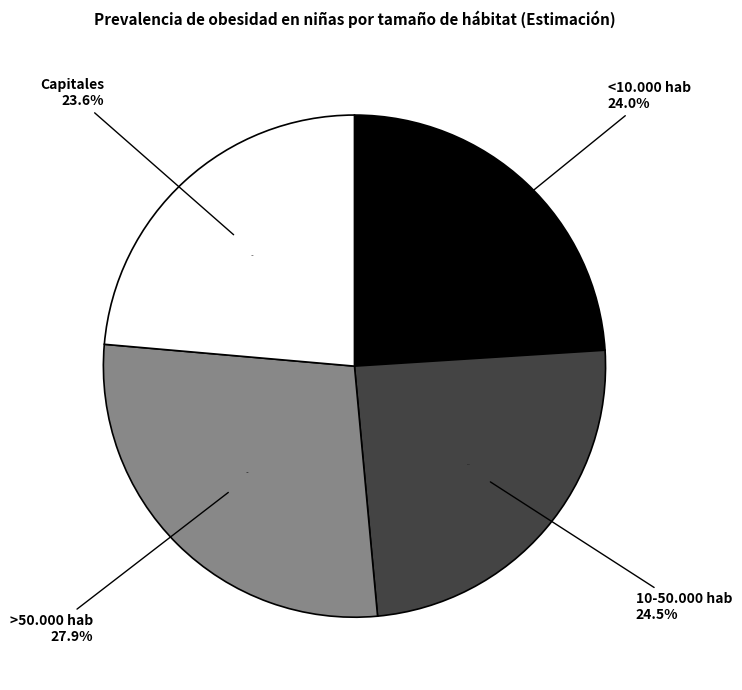

Is there any slice that represents more than half of the pie?

No